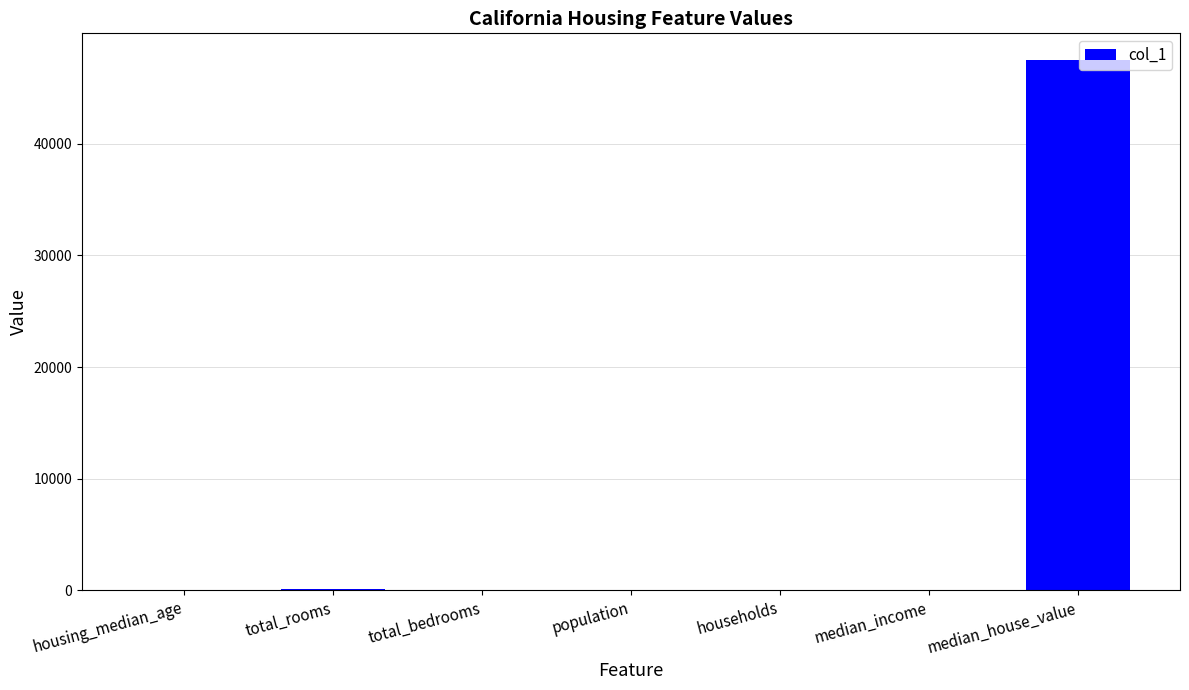

How many distinct data groups are displayed?

1